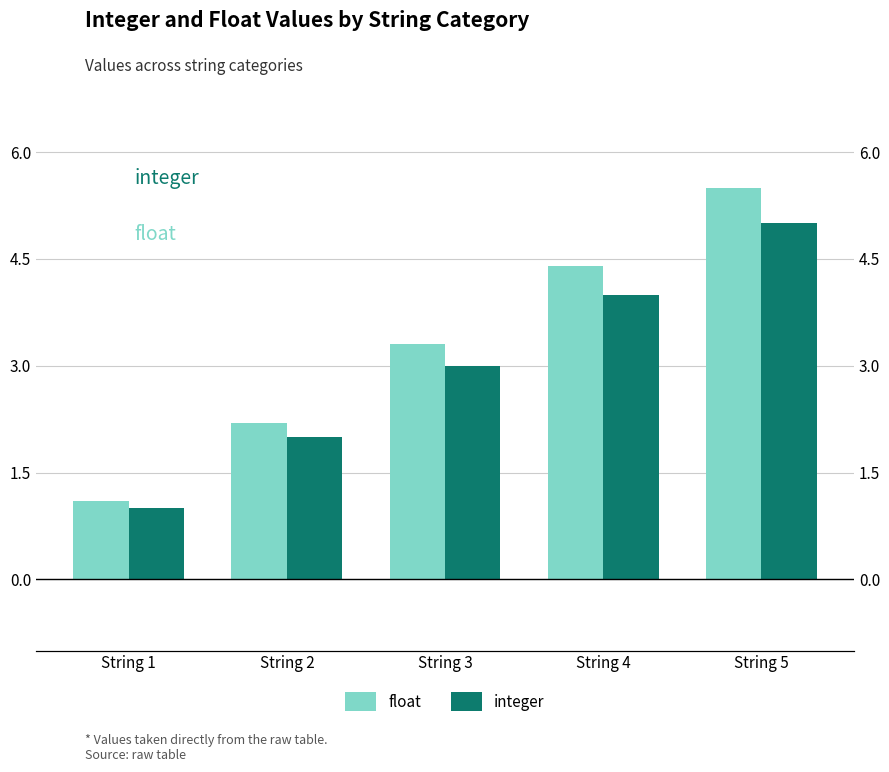

What is the total value across all series at String 2?

4.2